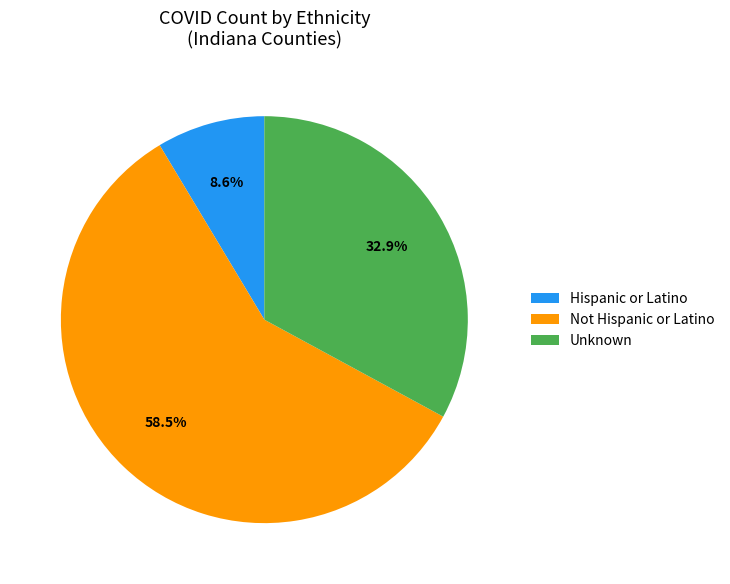

What percentage is NOT represented by Hispanic or Latino?

91.4%